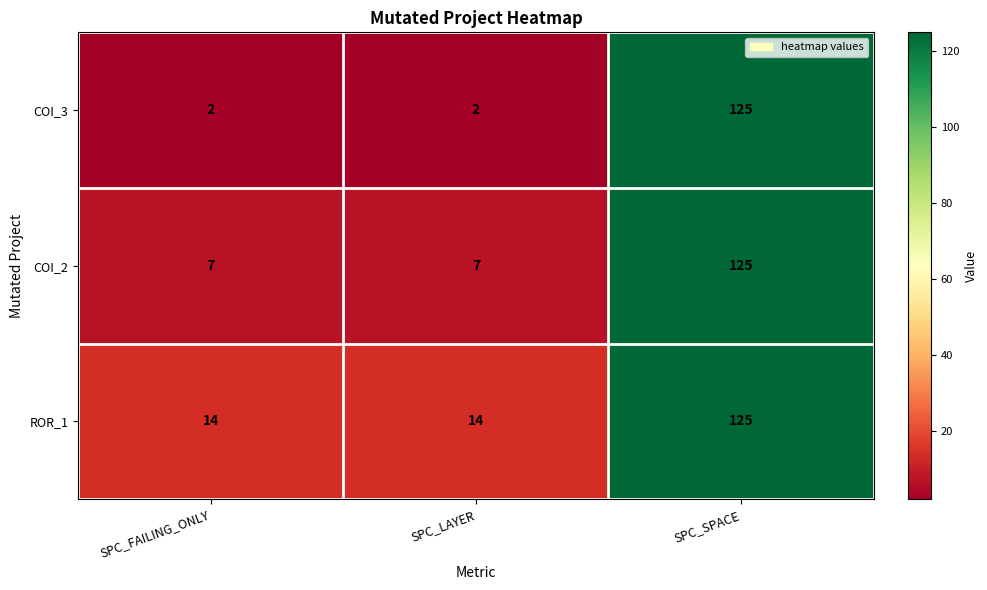

At which category is the sum across all series the highest?

SPC_SPACE